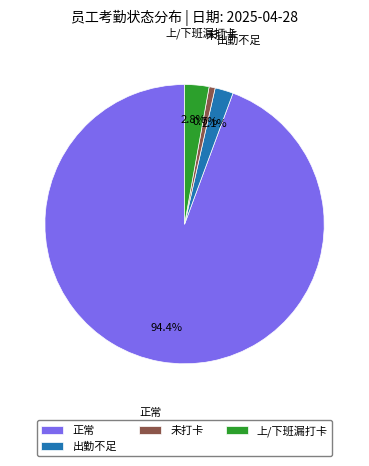

Which category has the smallest portion of the pie?

未打卡